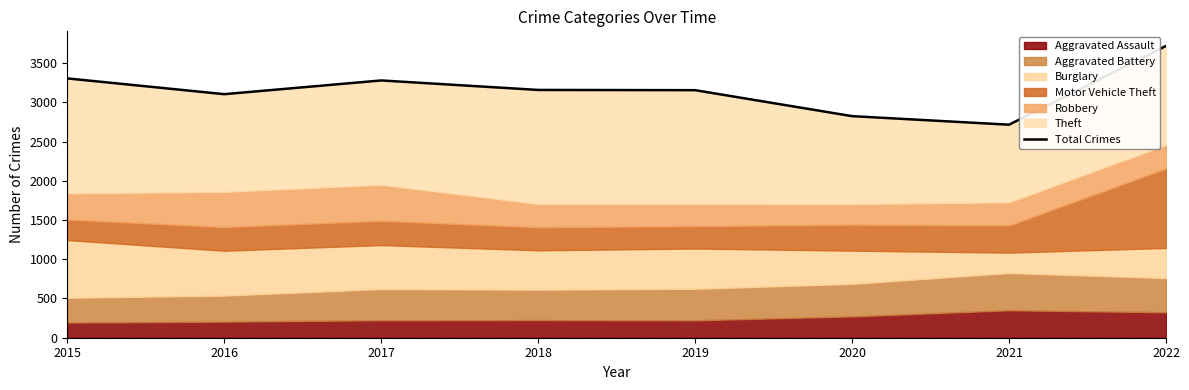

Is it true that the value at 2020 is 2824?

True